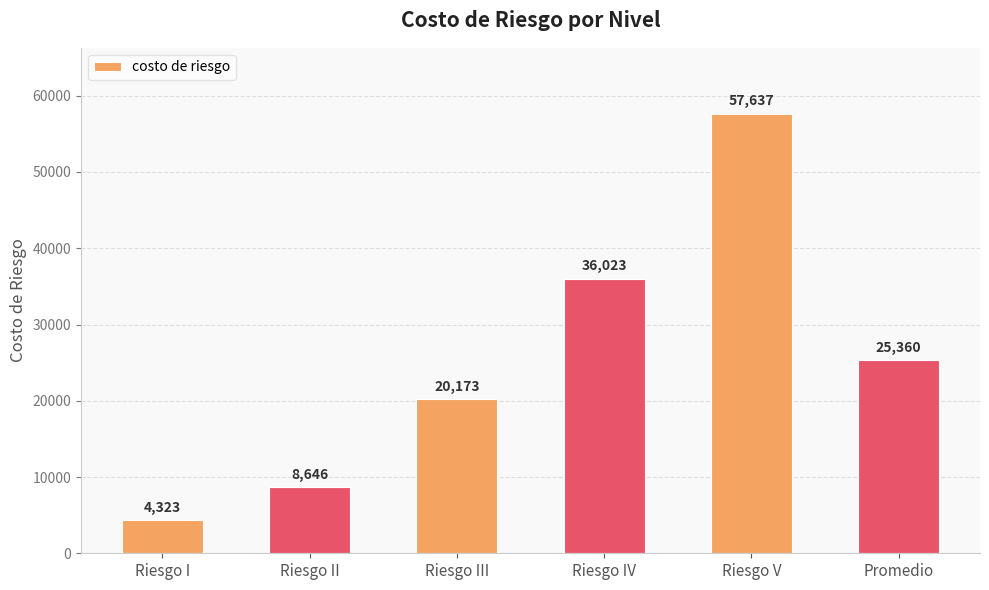

Read the value at Promedio.

25360